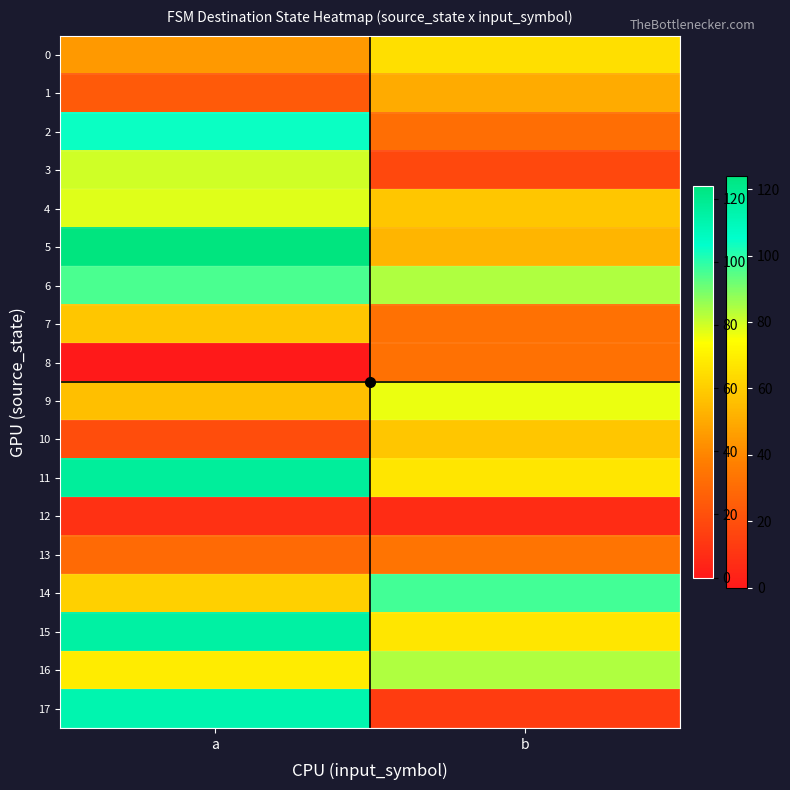

How many data points does each series have?

2